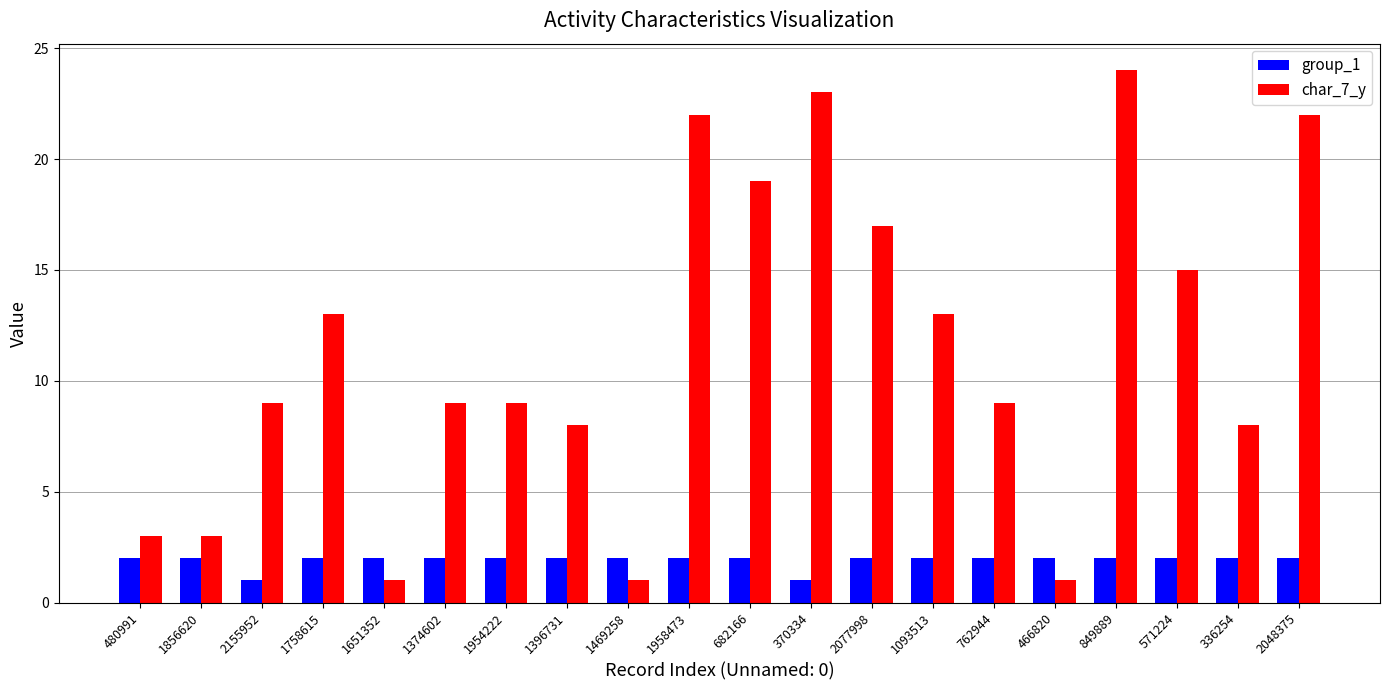

Rank the series by their average value, from lowest to highest.

group_1, char_7_y